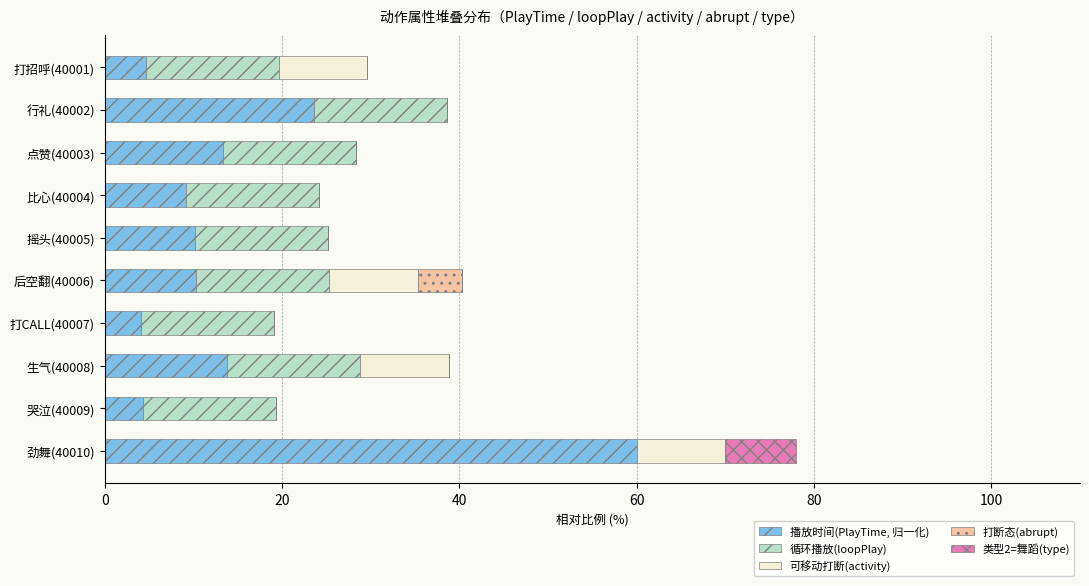

At which category is the sum across all series the highest?

劲舞(40010)